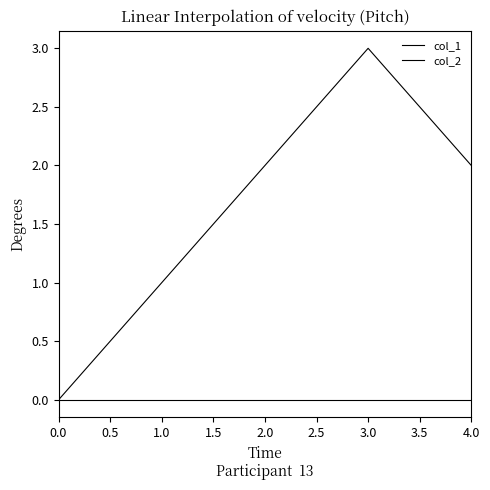

Is the value of col_1 at 1.0 greater than the value of col_2 at 2.0?

Yes